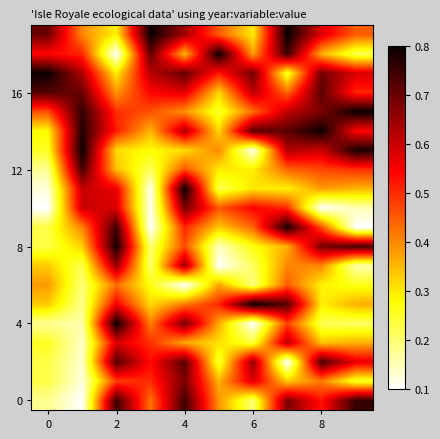

What is the maximum value shown in the chart?

0.8